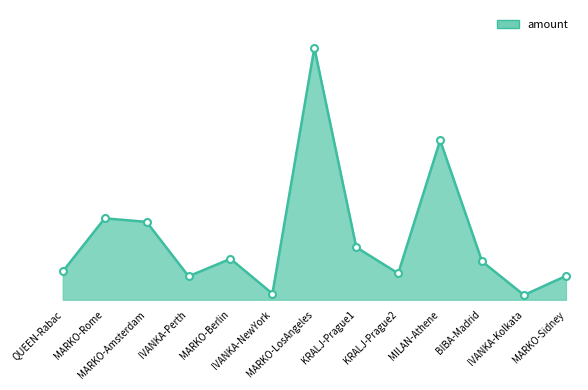

Does the chart have visible grid lines?

No